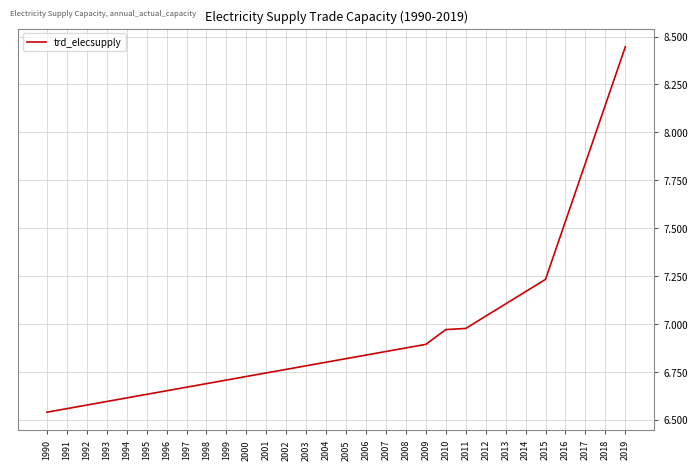

The chart shows a value of 13.0 at 2018. True or false?

False